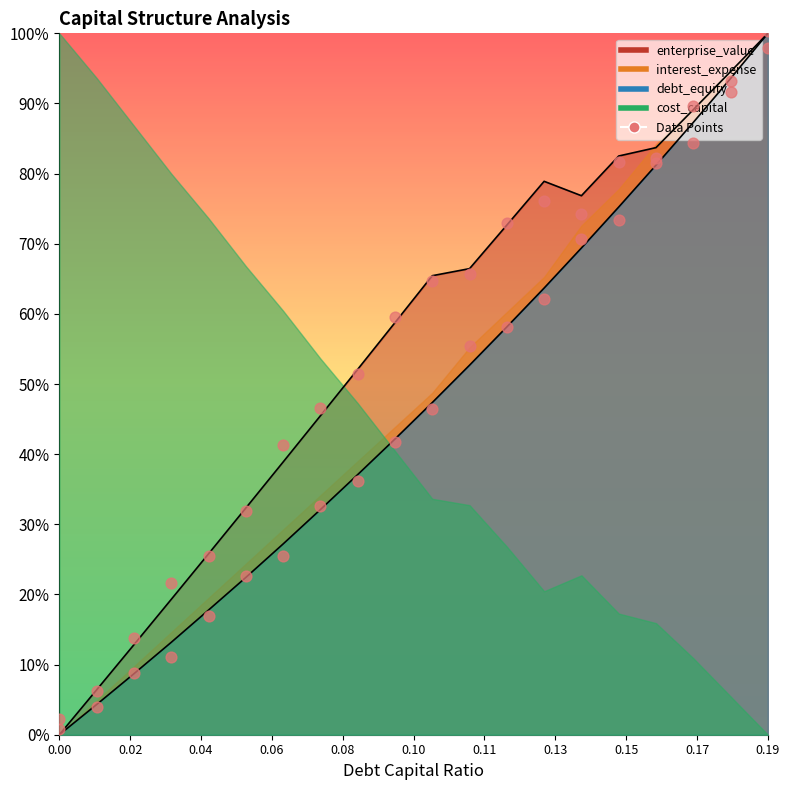

At which category is the sum across all series the highest?

0.19